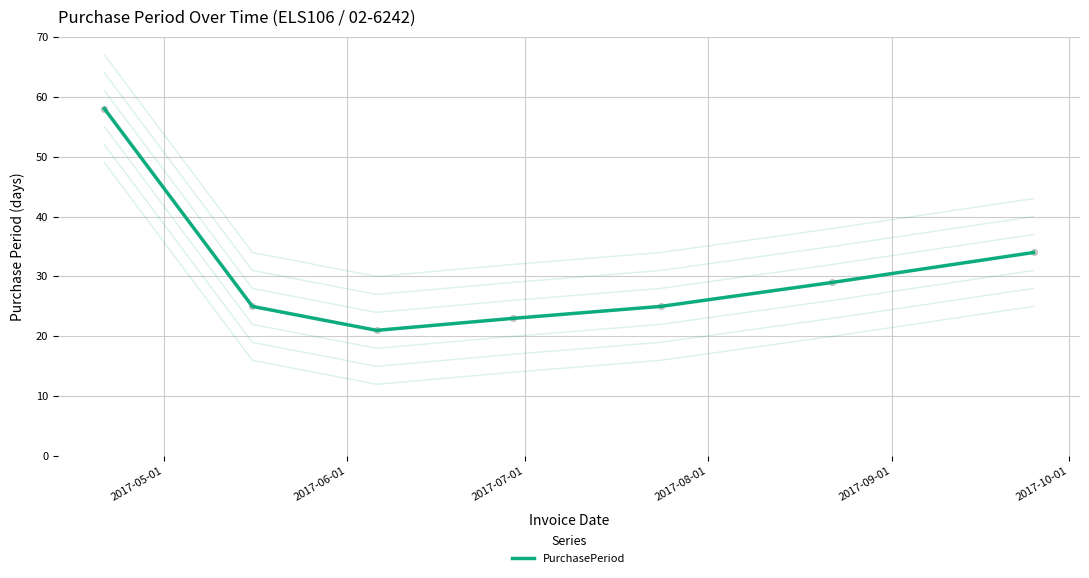

Which has a higher value, 2017-07-01 or 2017-05-01?

2017-05-01